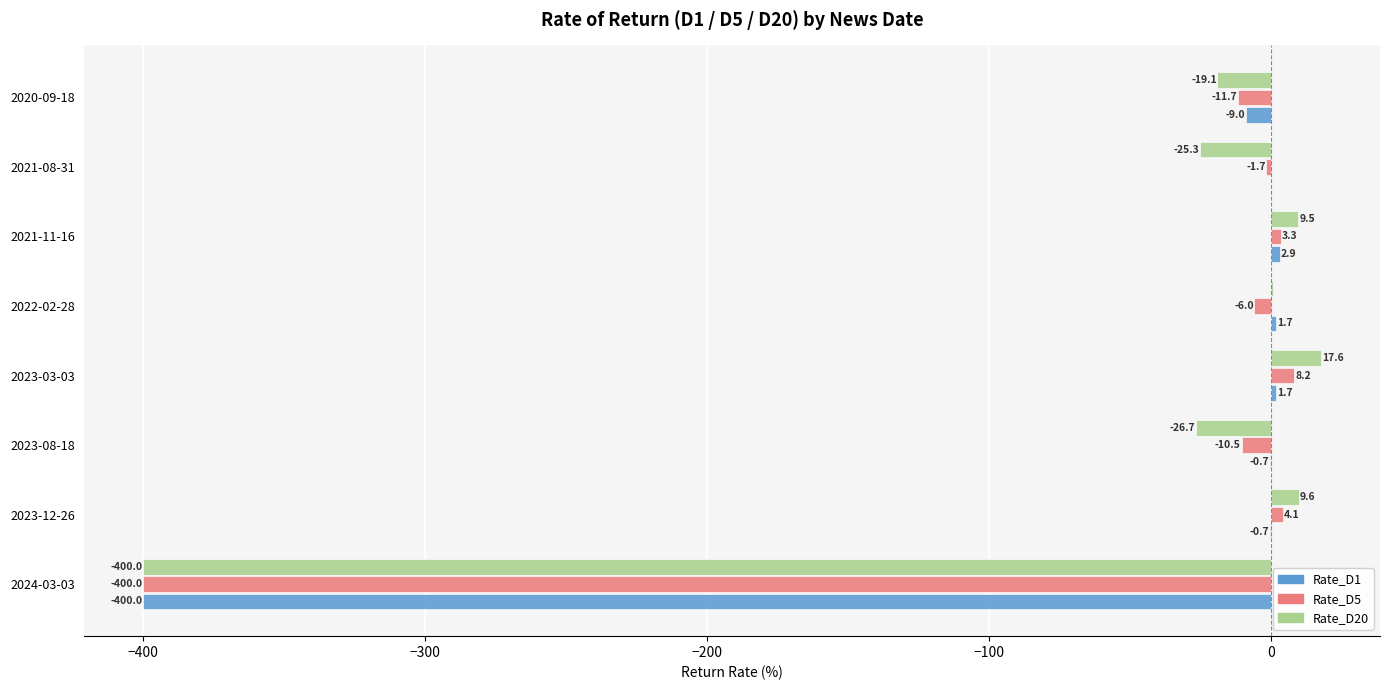

Which series has the largest total across all categories?

Rate_D1